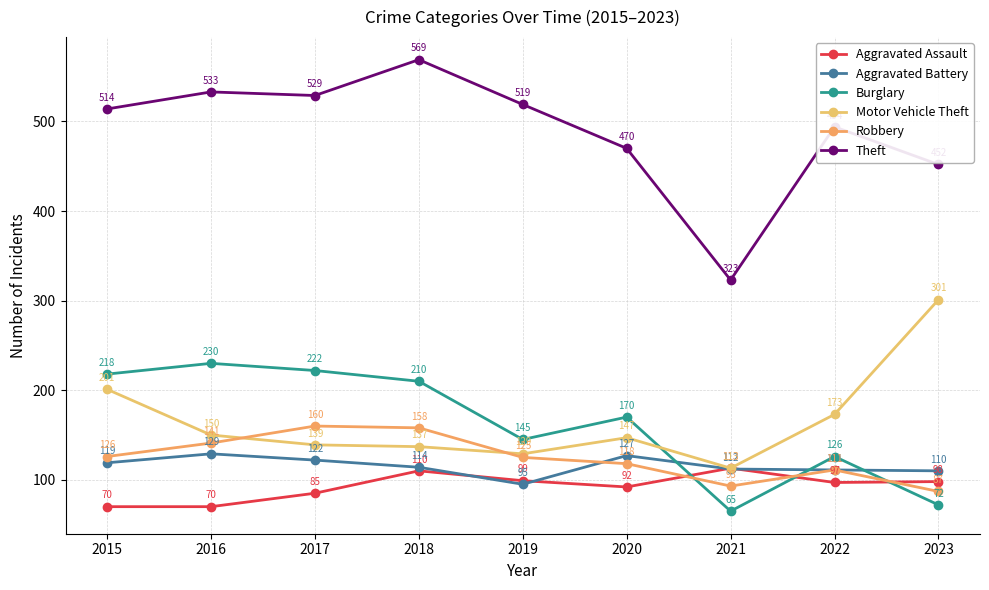

True or false: Motor Vehicle Theft and Aggravated Assault cross at least once.

False